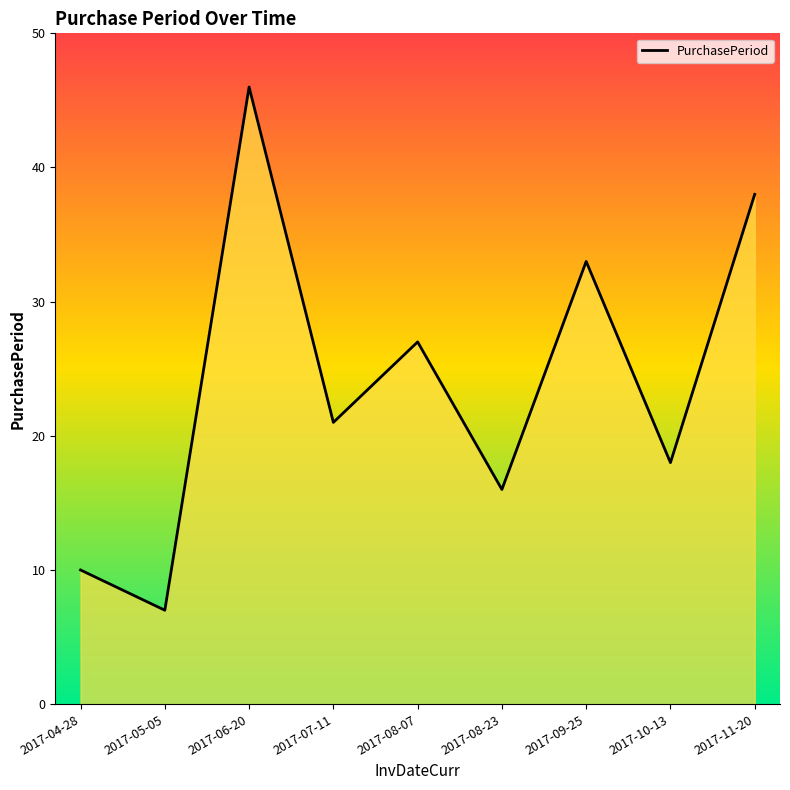

What is the minimum value shown in the chart?

7